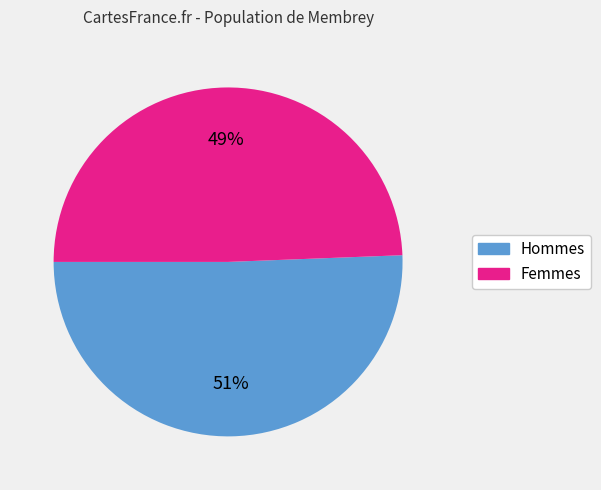

Is there a majority slice in this chart?

Yes